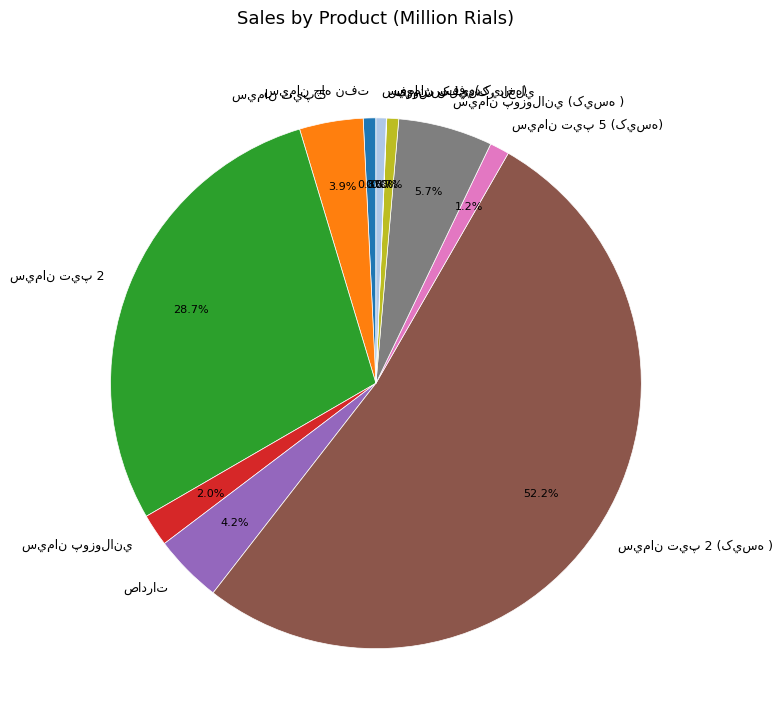

Is there any slice that represents more than half of the pie?

Yes